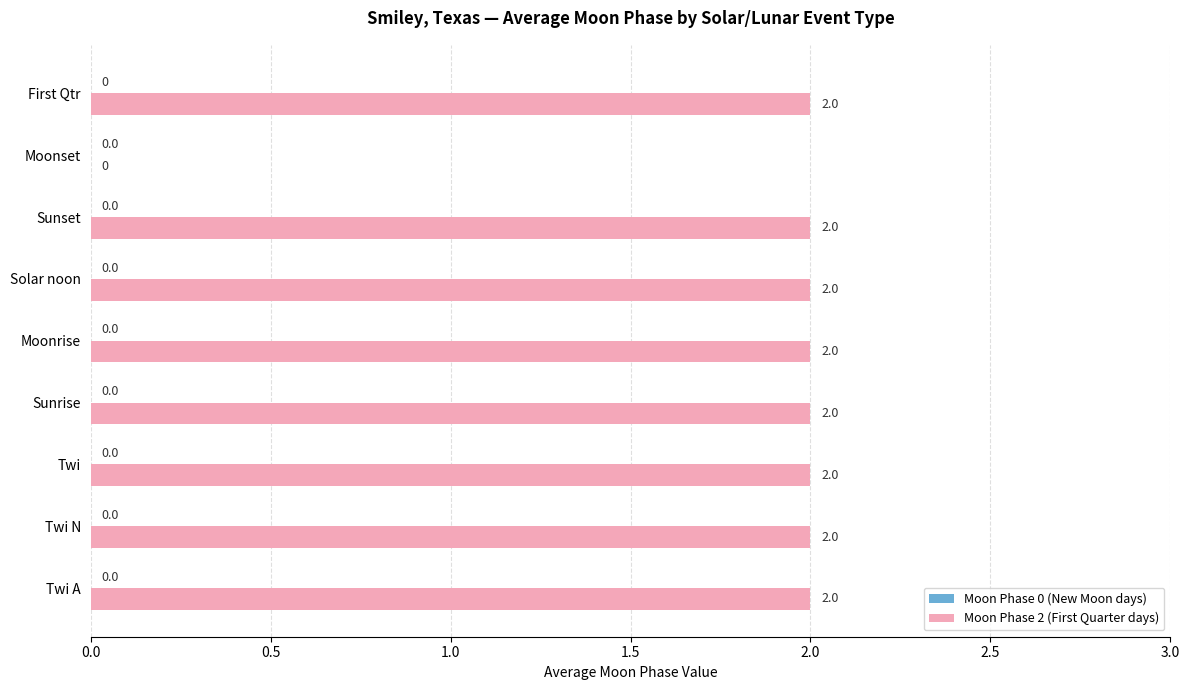

The value at Moonrise is 3. True or false?

False